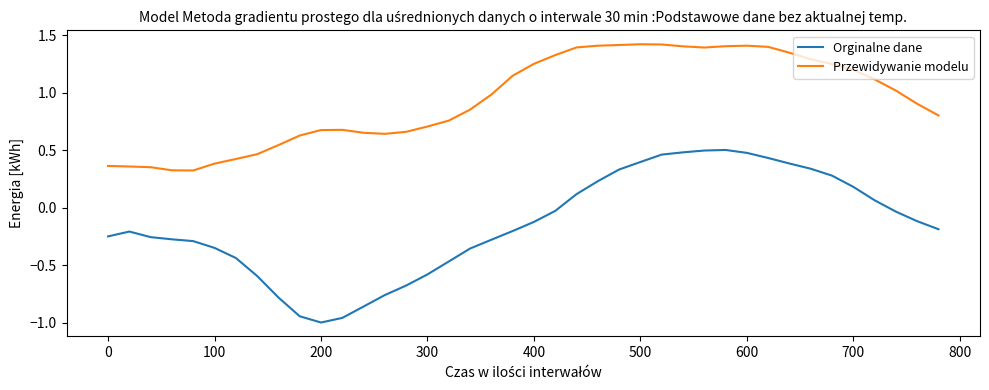

Rank the series by their maximum value, from highest to lowest.

Przewidywanie modelu, Orginalne dane